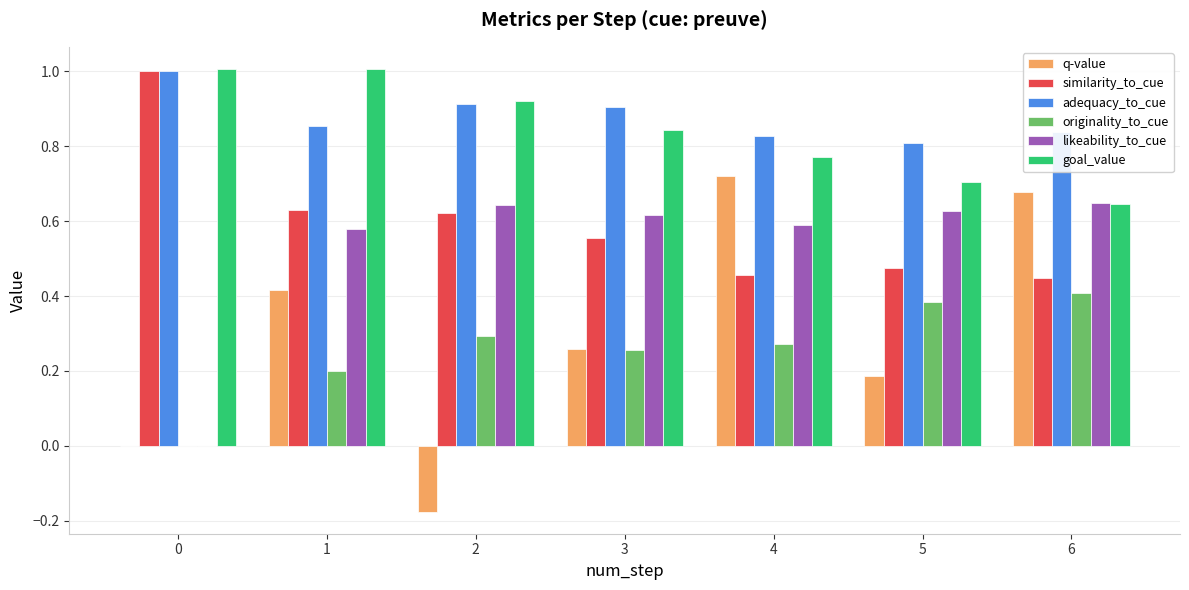

Which series has the largest range (max minus min)?

q-value